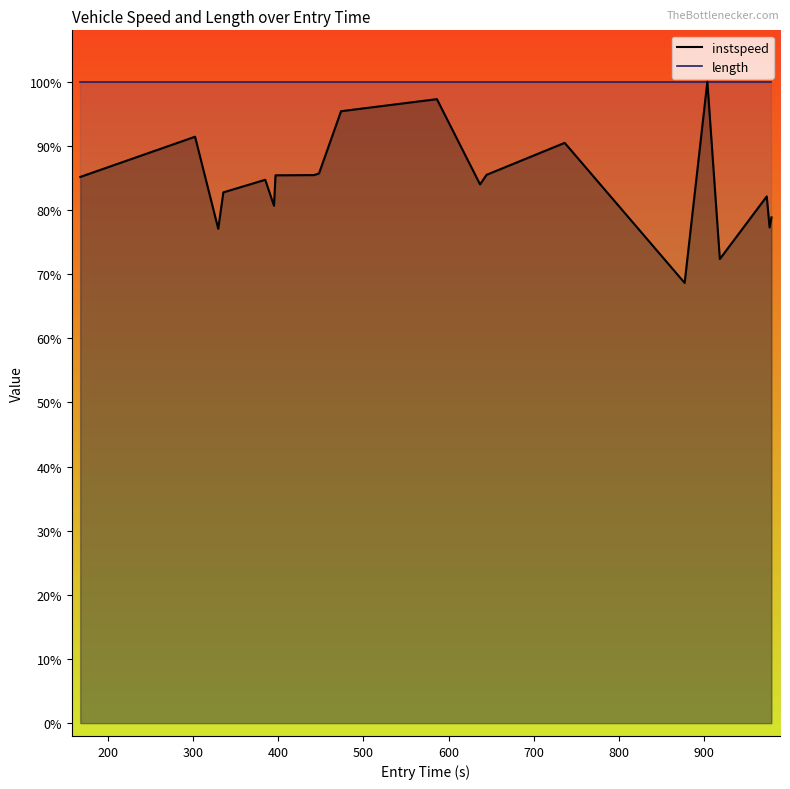

Which series has the widest spread of values?

instspeed